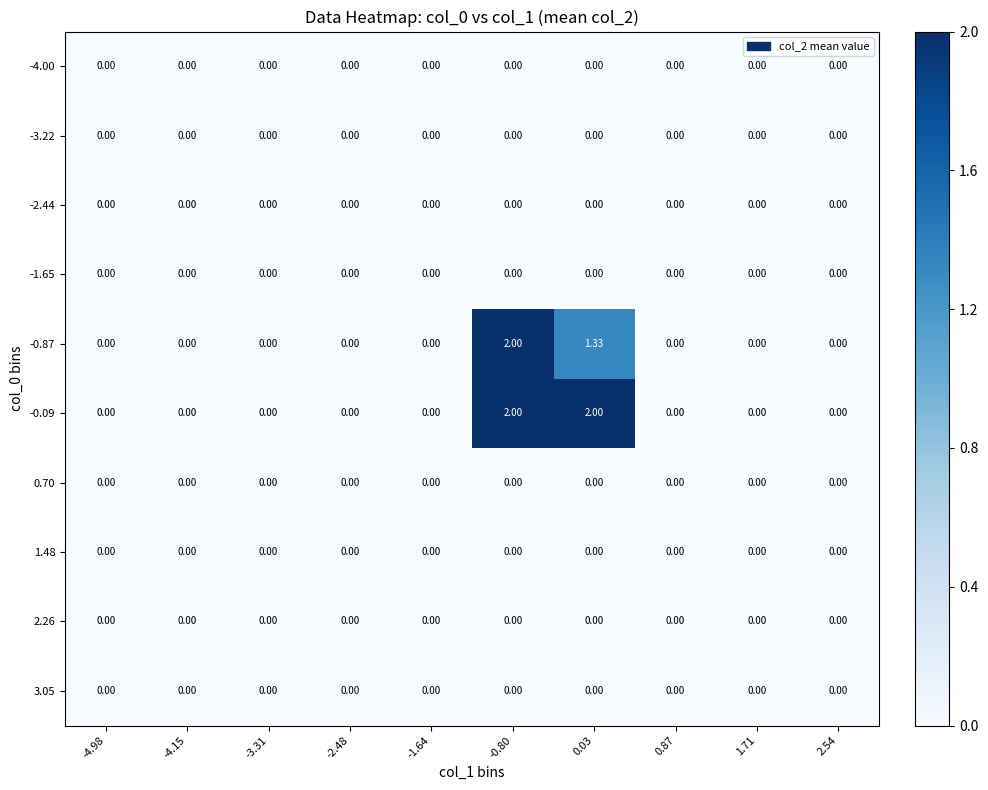

Reading left to right, list all the values displayed in this chart.

-4.00: -4.98=0.0	-4.15=0.0	-3.31=0.0	-2.48=0.0	-1.64=0.0	-0.80=0.0	0.03=0.0	0.87=0.0	1.71=0.0	2.54=0.0
-3.22: -4.98=0.0	-4.15=0.0	-3.31=0.0	-2.48=0.0	-1.64=0.0	-0.80=0.0	0.03=0.0	0.87=0.0	1.71=0.0	2.54=0.0
-2.44: -4.98=0.0	-4.15=0.0	-3.31=0.0	-2.48=0.0	-1.64=0.0	-0.80=0.0	0.03=0.0	0.87=0.0	1.71=0.0	2.54=0.0
-1.65: -4.98=0.0	-4.15=0.0	-3.31=0.0	-2.48=0.0	-1.64=0.0	-0.80=0.0	0.03=0.0	0.87=0.0	1.71=0.0	2.54=0.0
-0.87: -4.98=0.0	-4.15=0.0	-3.31=0.0	-2.48=0.0	-1.64=0.0	-0.80=2.0	0.03=1.3	0.87=0.0	1.71=0.0	2.54=0.0
-0.09: -4.98=0.0	-4.15=0.0	-3.31=0.0	-2.48=0.0	-1.64=0.0	-0.80=2.0	0.03=2.0	0.87=0.0	1.71=0.0	2.54=0.0
0.70: -4.98=0.0	-4.15=0.0	-3.31=0.0	-2.48=0.0	-1.64=0.0	-0.80=0.0	0.03=0.0	0.87=0.0	1.71=0.0	2.54=0.0
1.48: -4.98=0.0	-4.15=0.0	-3.31=0.0	-2.48=0.0	-1.64=0.0	-0.80=0.0	0.03=0.0	0.87=0.0	1.71=0.0	2.54=0.0
2.26: -4.98=0.0	-4.15=0.0	-3.31=0.0	-2.48=0.0	-1.64=0.0	-0.80=0.0	0.03=0.0	0.87=0.0	1.71=0.0	2.54=0.0
3.05: -4.98=0.0	-4.15=0.0	-3.31=0.0	-2.48=0.0	-1.64=0.0	-0.80=0.0	0.03=0.0	0.87=0.0	1.71=0.0	2.54=0.0